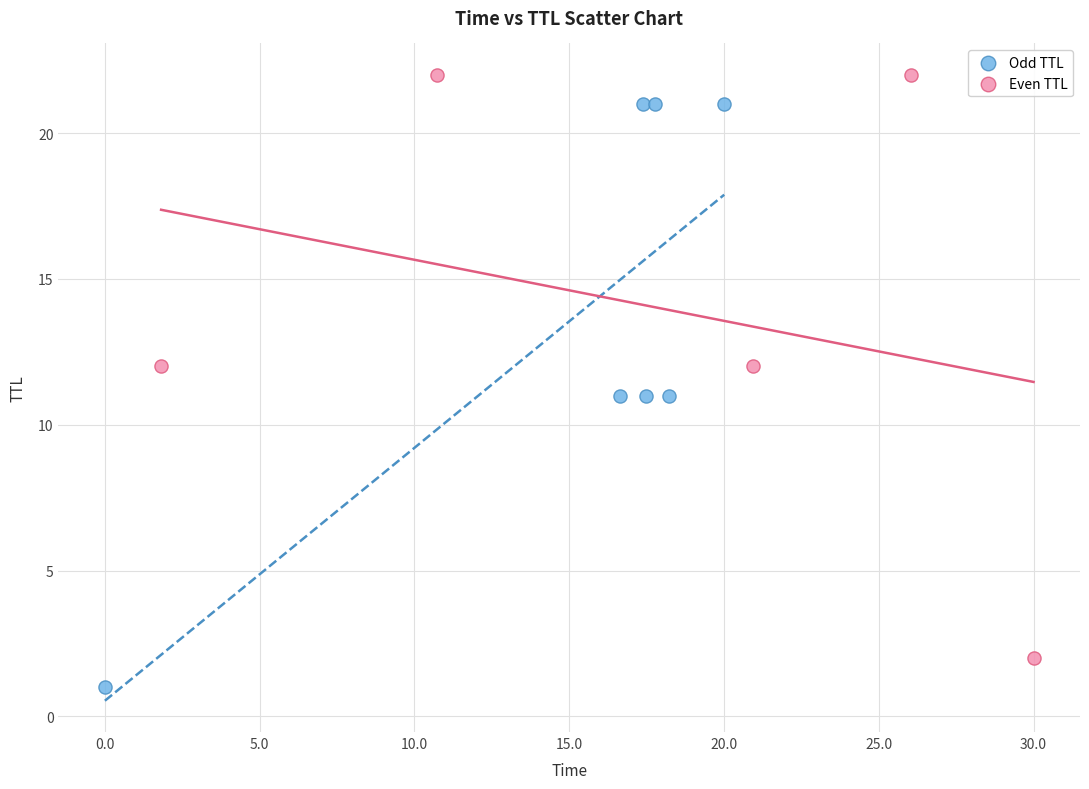

What are all the series names shown in the legend?

Odd TTL, Even TTL